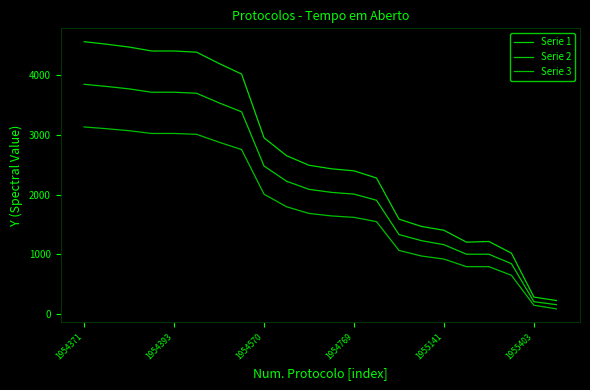

What is the maximum value for Serie 3?

3136.2